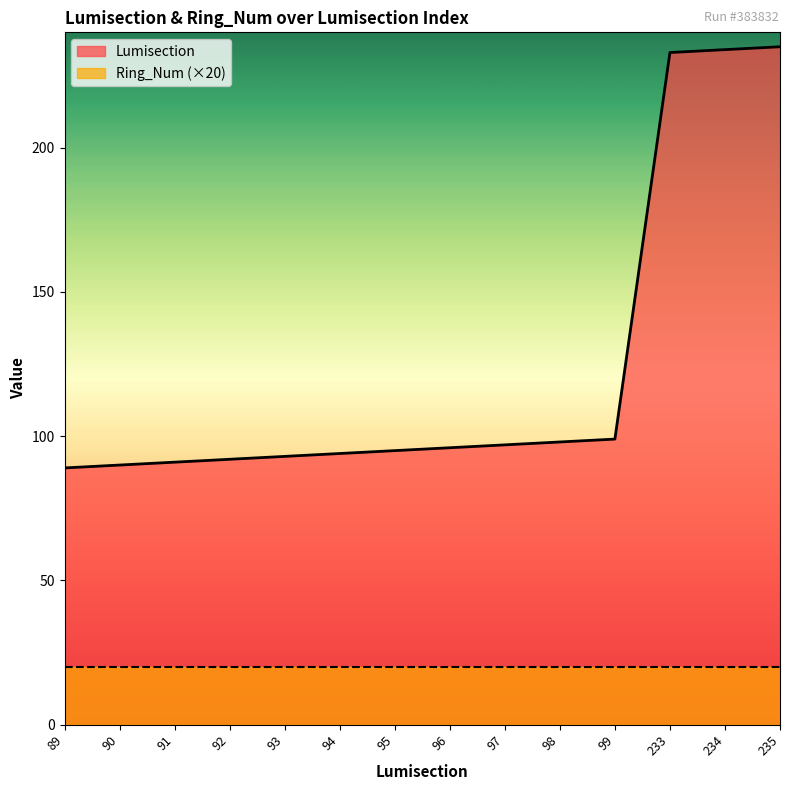

True or false: the data shows 98 at 98.

True